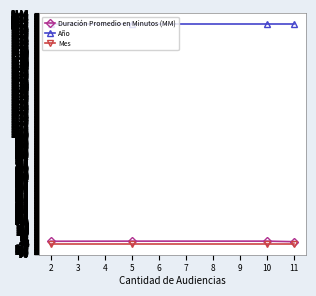

The value of Año at 2 is 1319. True or false?

False